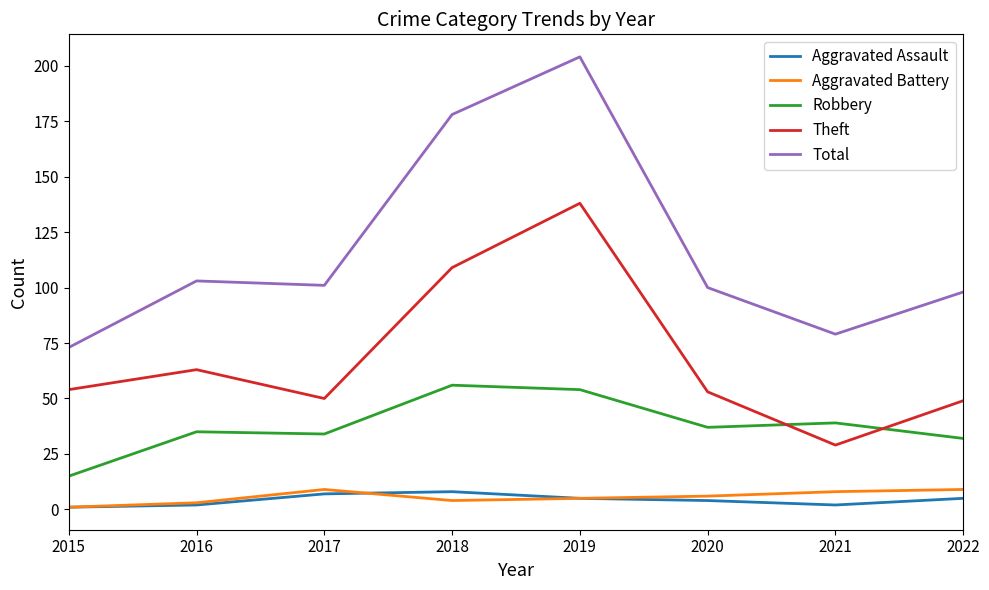

Reading left to right, extract all data points from this chart.

Aggravated Assault: 1	2	7	8	5	4	2	5
Aggravated Battery: 1	3	9	4	5	6	8	9
Robbery: 15	35	34	56	54	37	39	32
Theft: 54	63	50	109	138	53	29	49
Total: 73	103	101	178	204	100	79	98